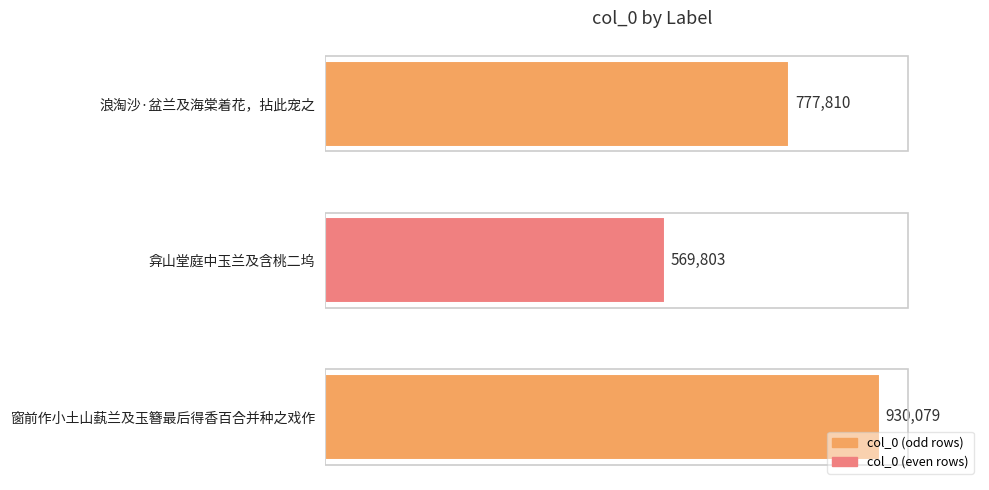

Are the bars horizontal?

Yes